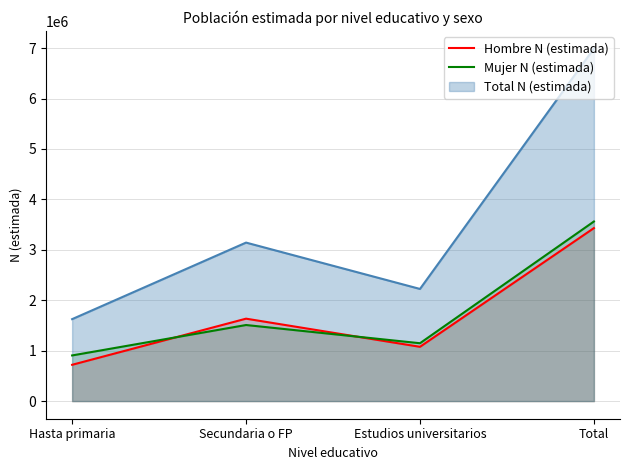

What is the difference between the maximum and minimum values in the Hombre N (estimada) series?

2711367